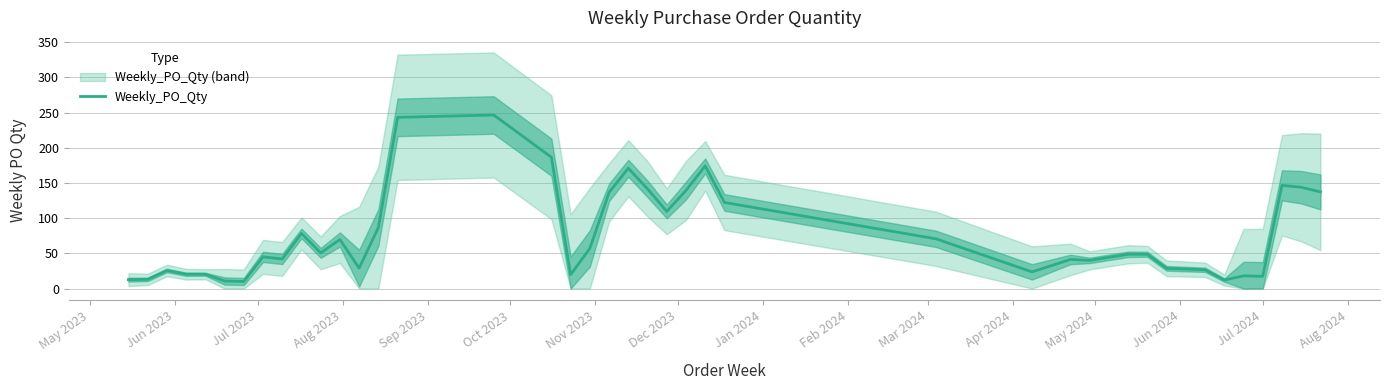

What is the average value?

76.6